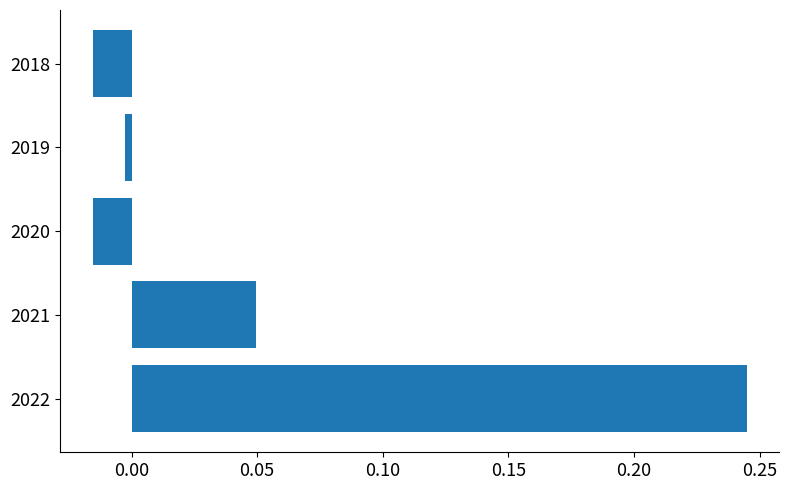

How many data points are above 0?

2